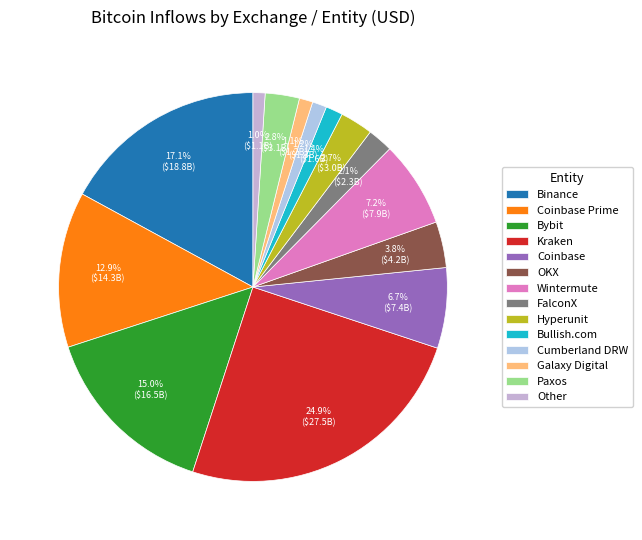

What percentage is the FalconX slice, to the nearest percent?

2%